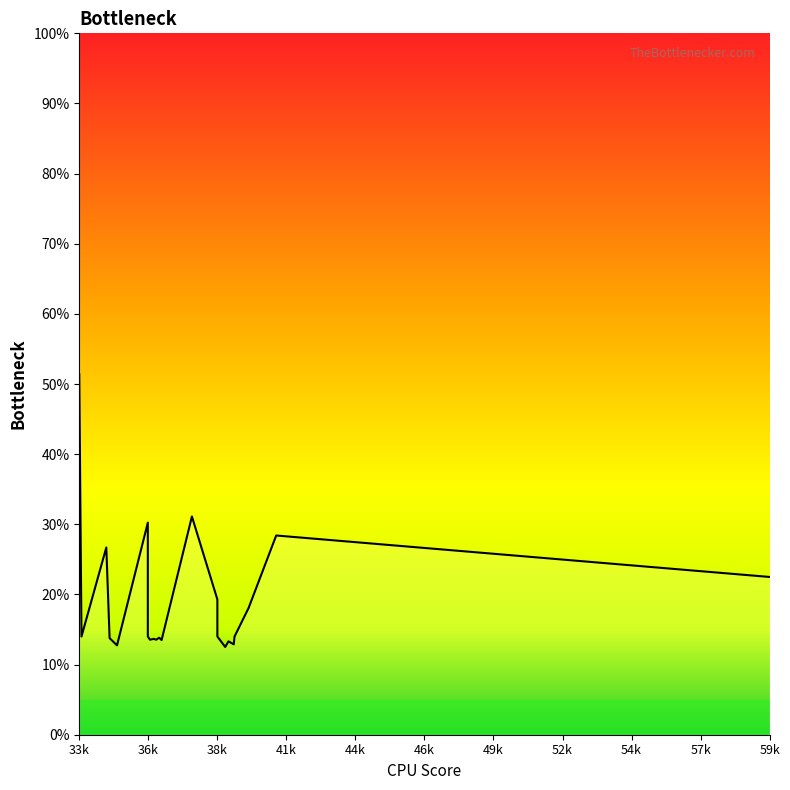

What is the difference between the second highest and minimum values?

18.6